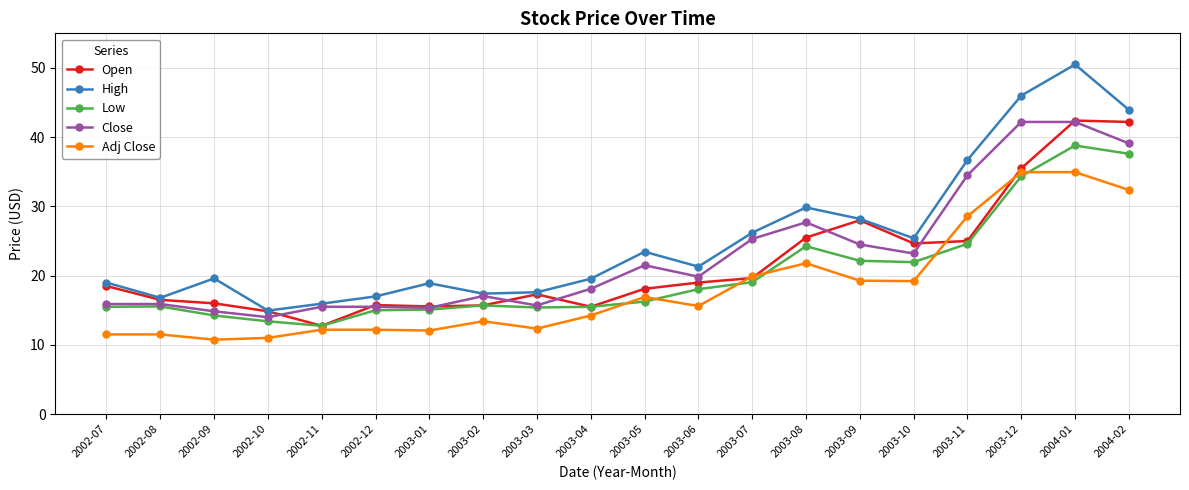

What are all the series names shown in the legend?

Open, High, Low, Close, Adj Close